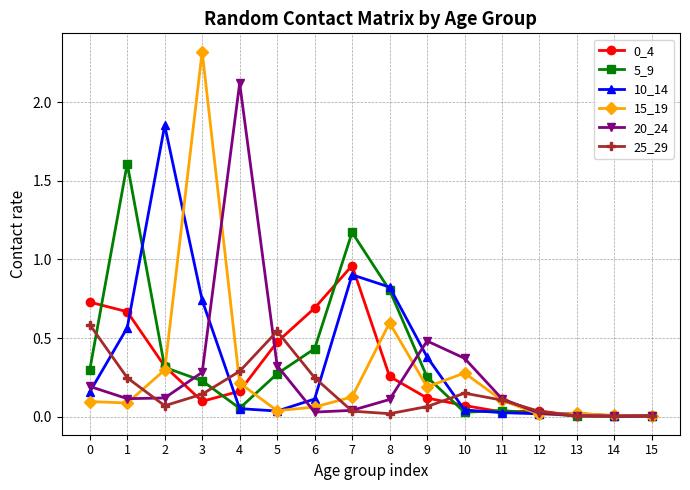

What is the maximum value shown in the chart?

2.3